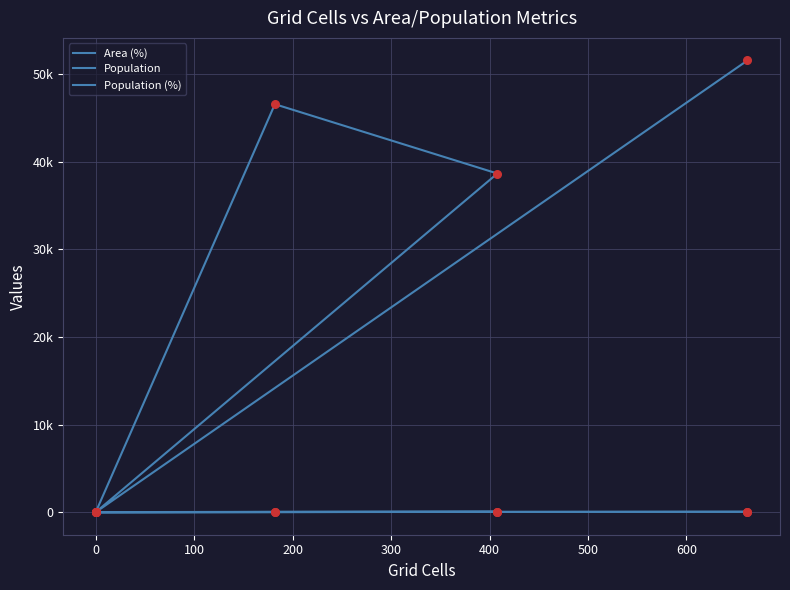

Is the value of Area (%) at 400 greater than the value of Population (%) at −100?

Yes